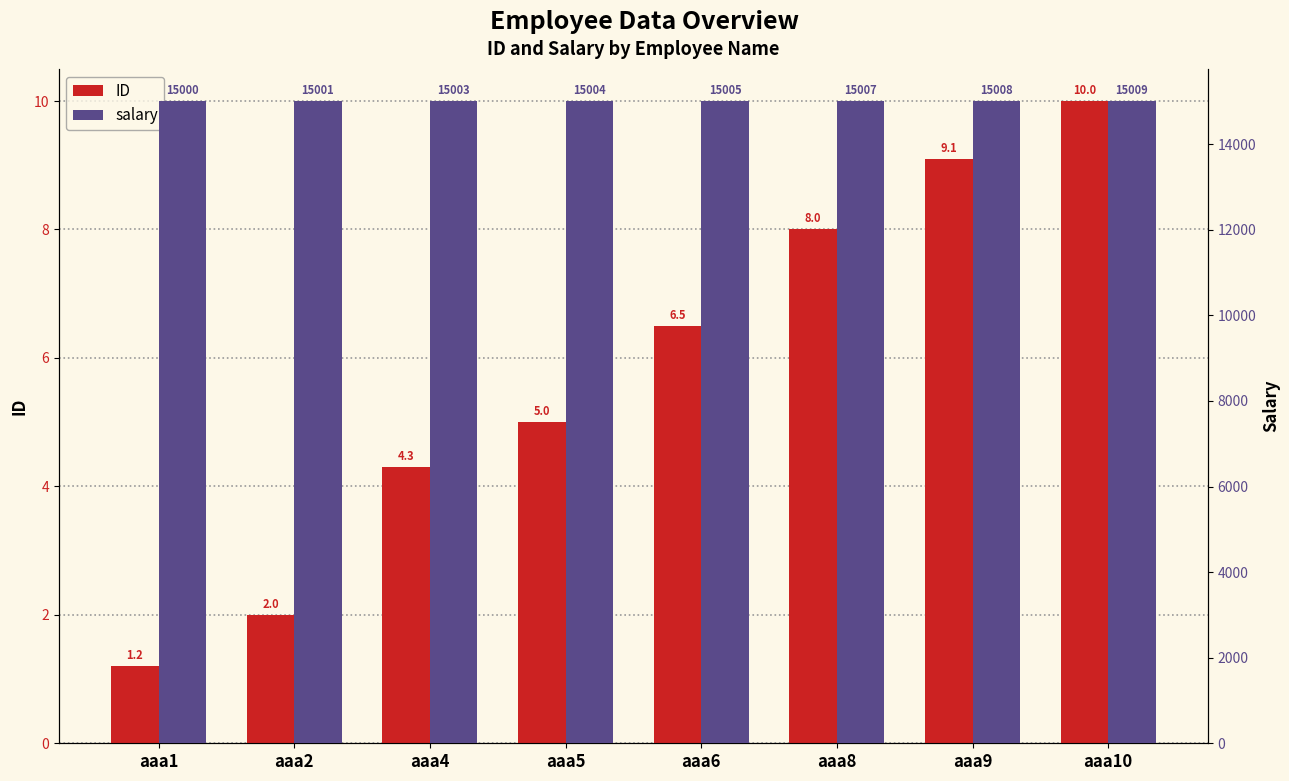

List the labels in order of ID value, smallest first.

aaa1, aaa2, aaa4, aaa5, aaa6, aaa8, aaa9, aaa10